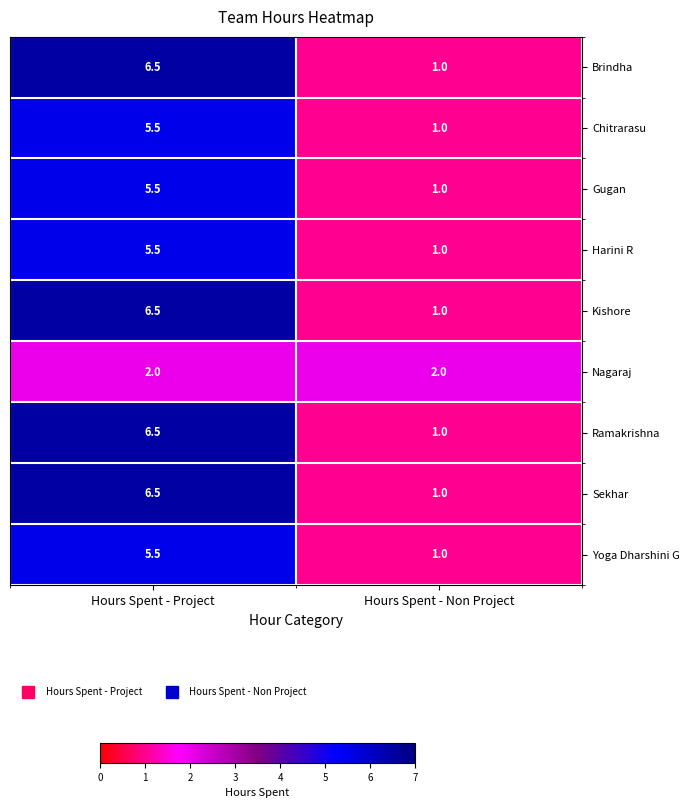

At which label does Harini R reach its minimum?

Hours Spent - Non Project